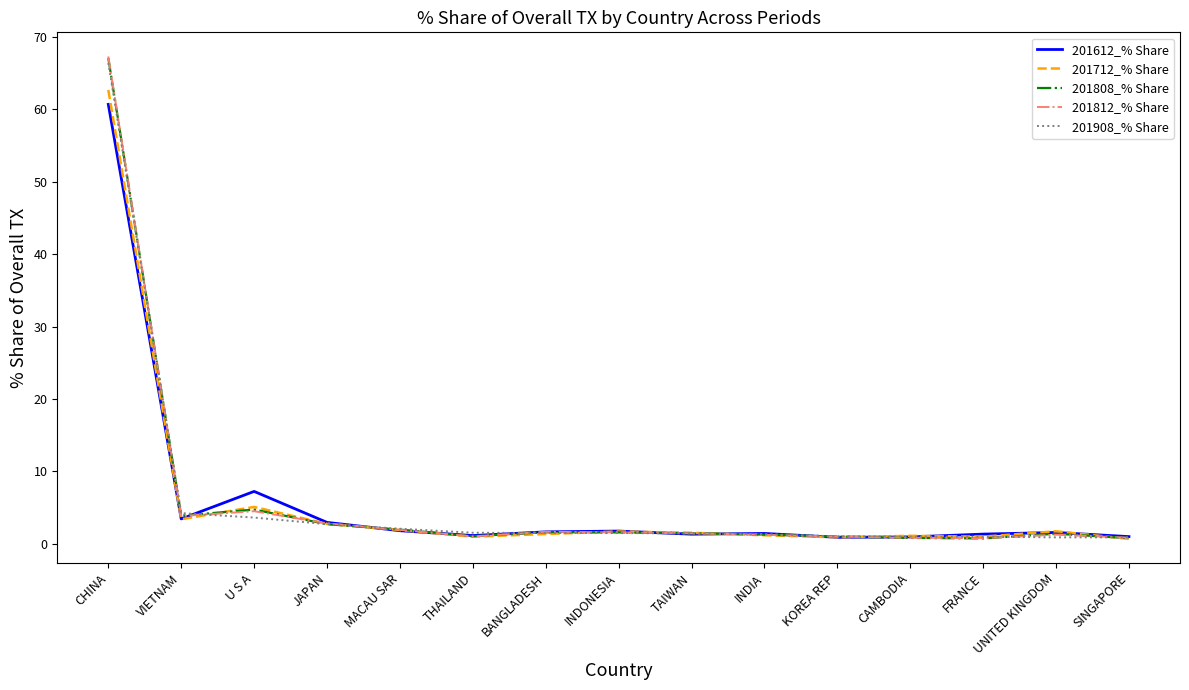

True or false: 201612_% Share and 201908_% Share cross at least once.

True